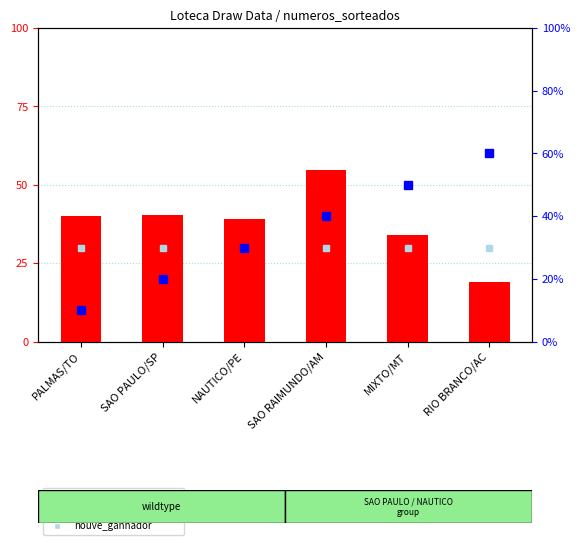

Which series has the widest spread of values?

avg numeros sorteados